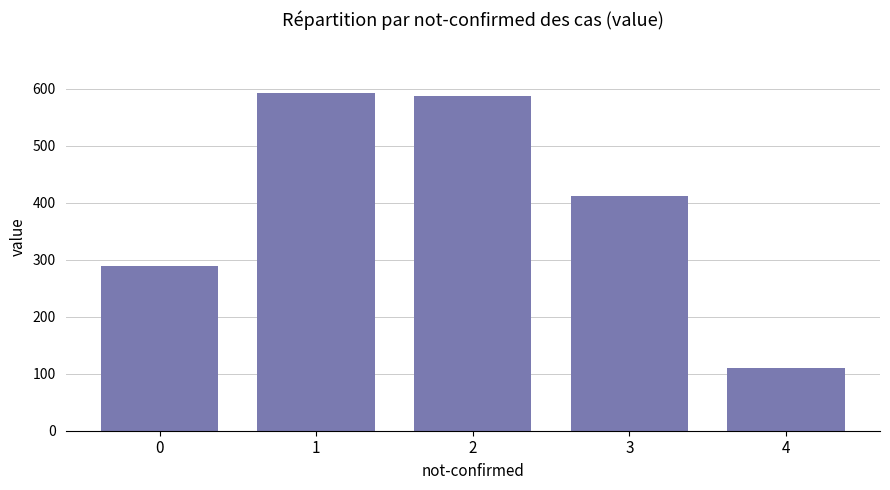

What is the value of the 5th bar from the left?

111